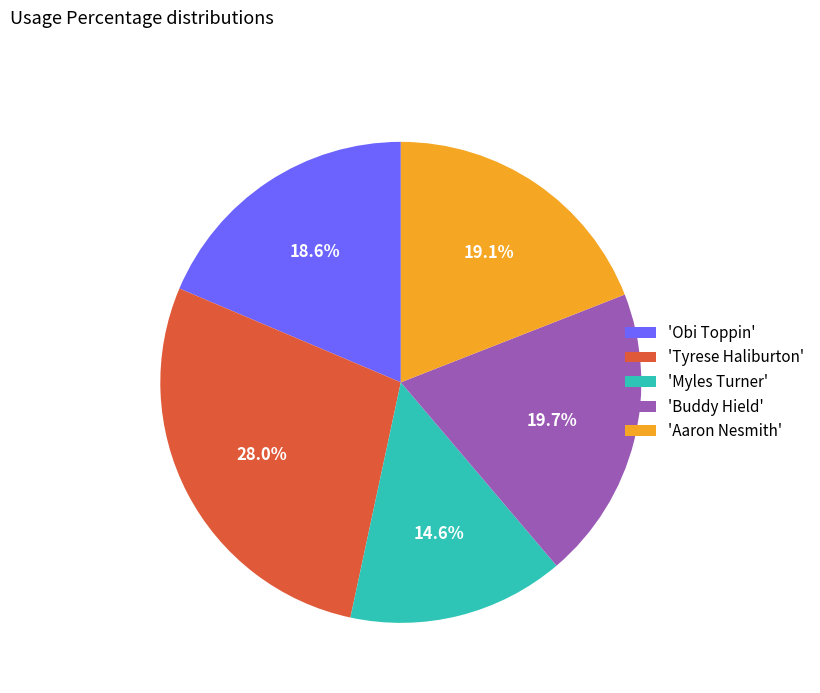

How much of the chart is everything except 'Buddy Hield'?

80.3%